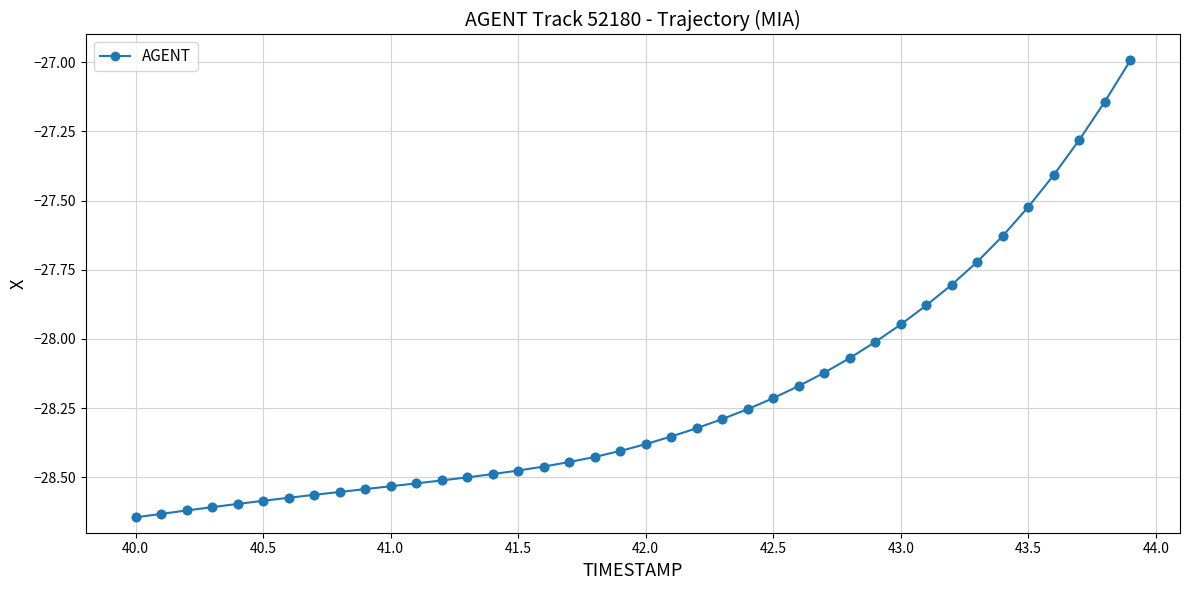

What is the maximum value shown in the chart?

-27.0